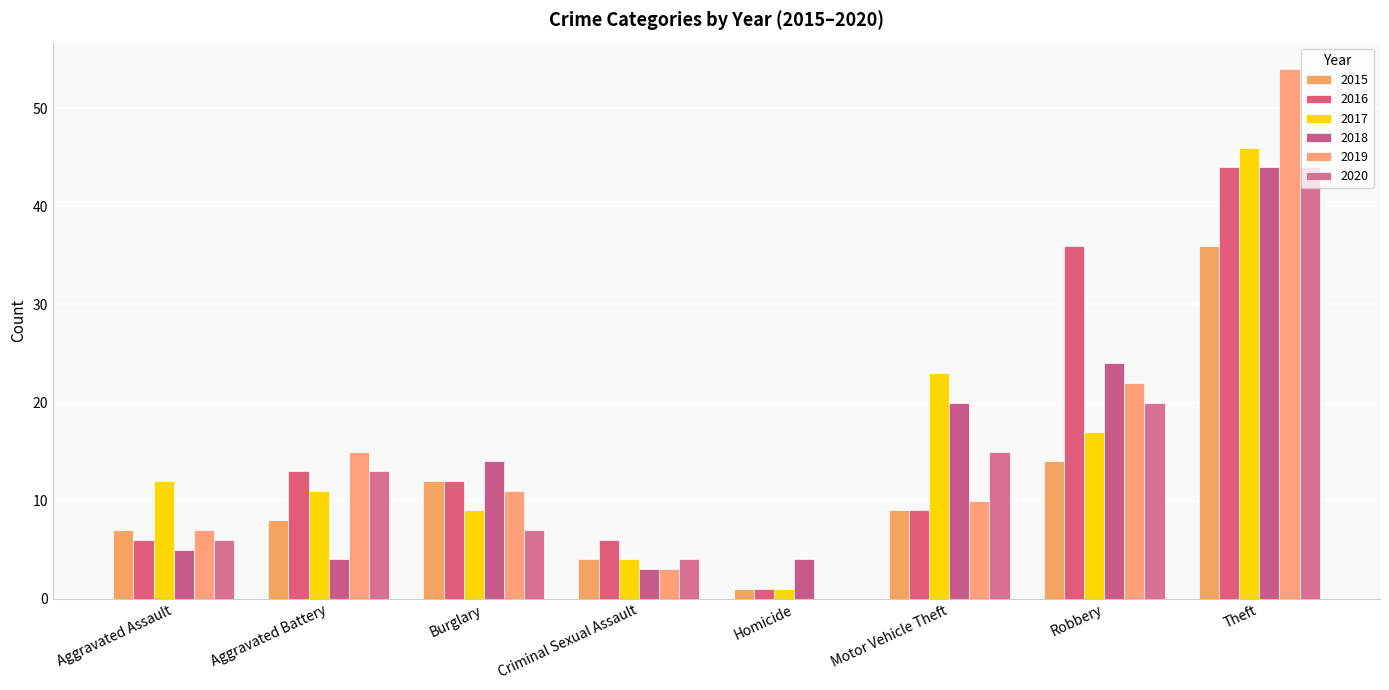

Which series has the largest total across all categories?

2016